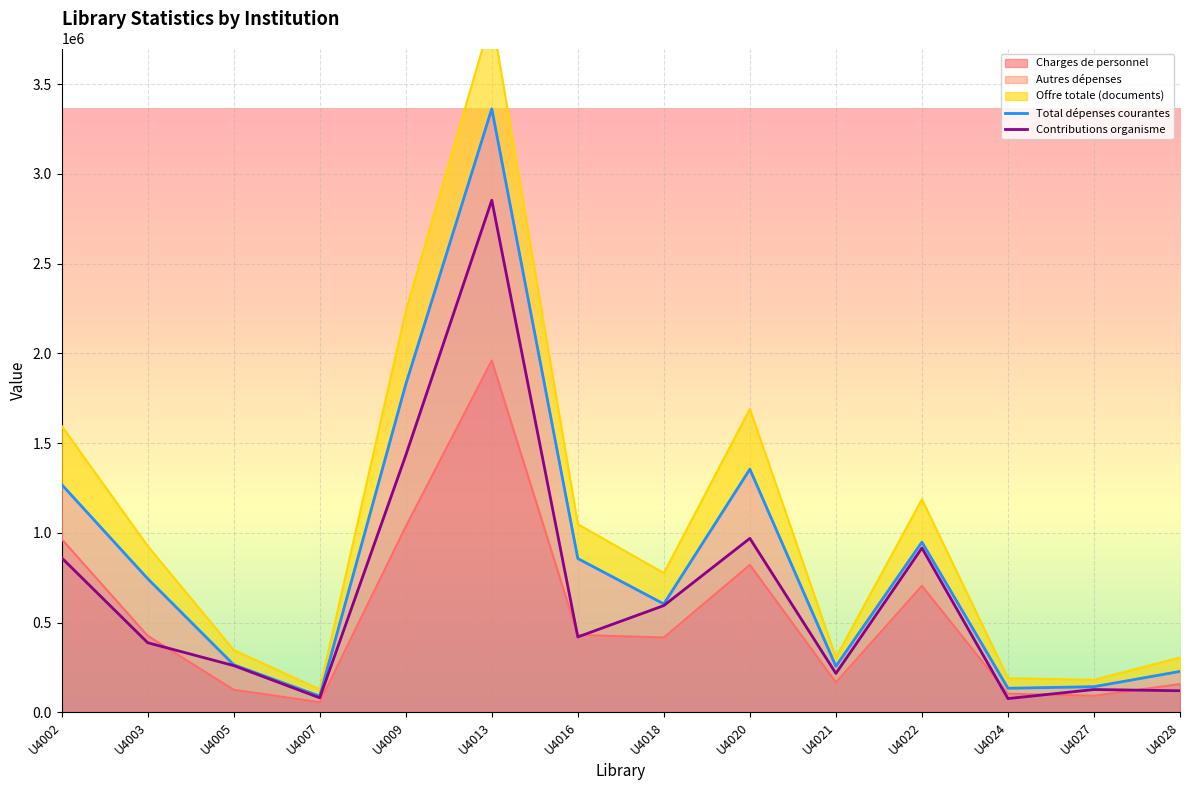

Which label corresponds to the smallest value in the chart?

U4007